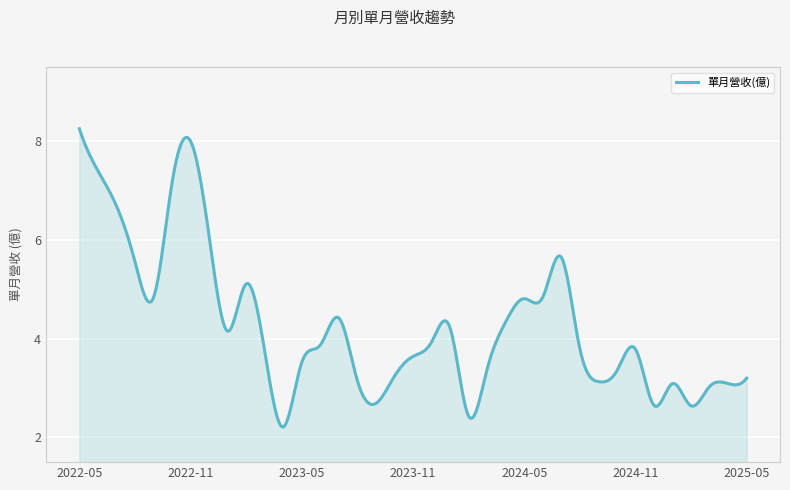

What is the minimum value shown in the chart?

2.2